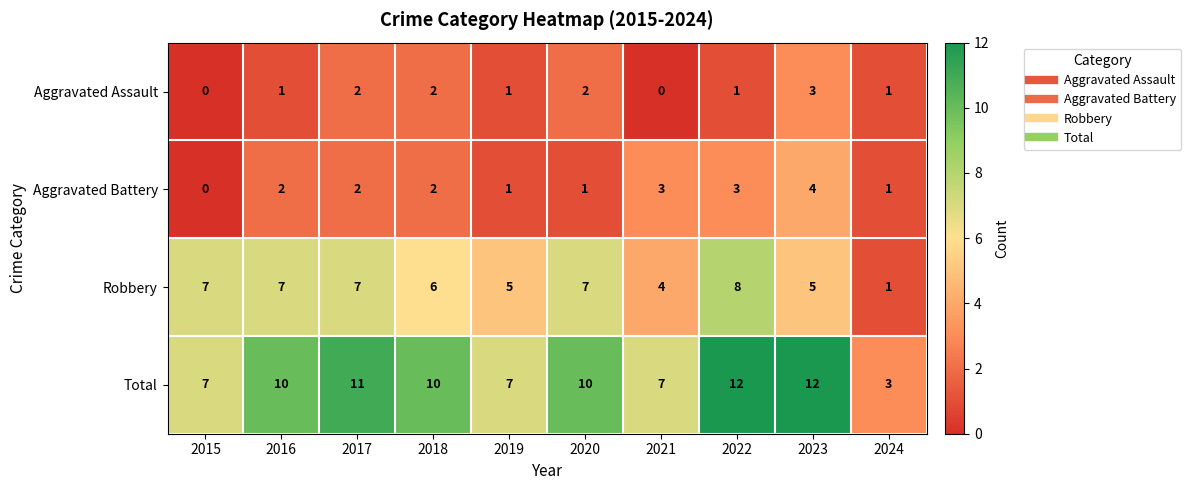

What value does the Robbery series have at 2018?

6